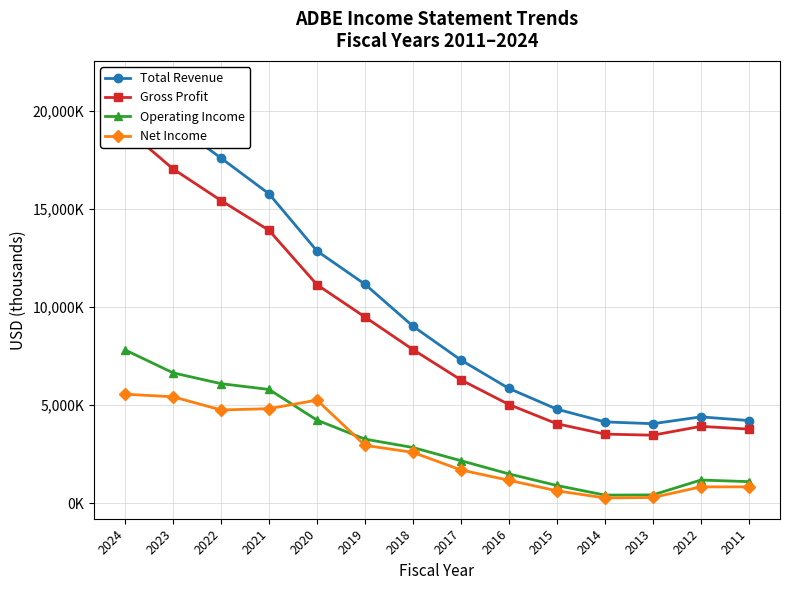

How many data points in Net Income are above 2591000?

6